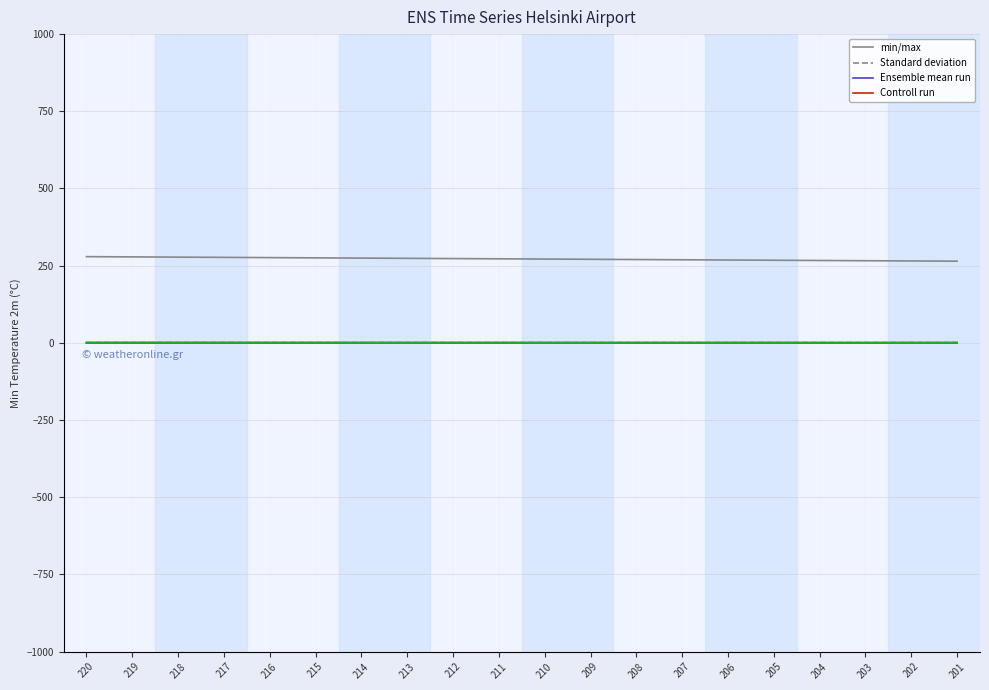

Which category has the lowest value in the Ensemble mean run series?

220